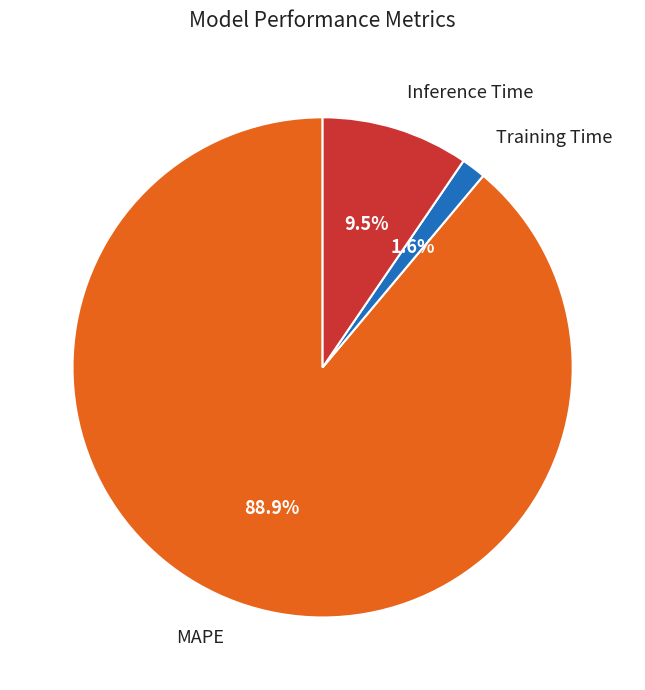

Which category has the smallest portion of the pie?

Training Time